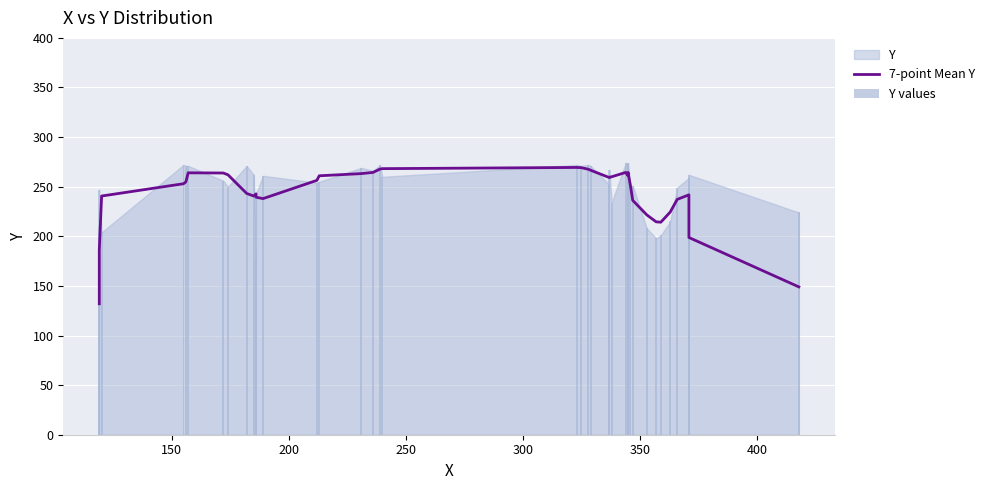

What is the value of the Y values bar at the 34th from the left?

201.0